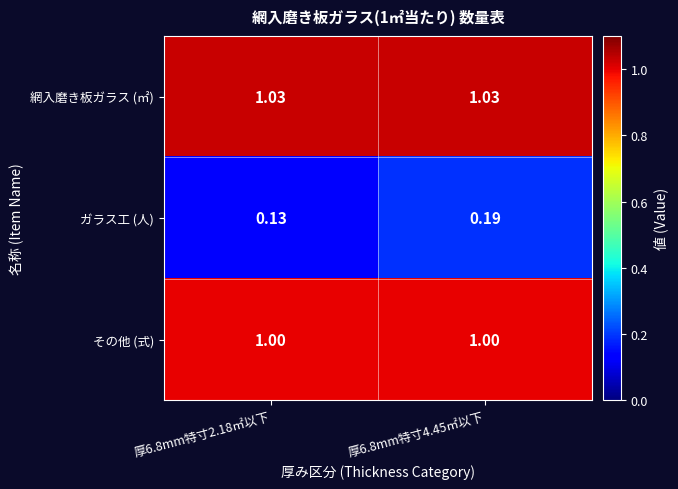

At which category is the sum across all series the highest?

厚6.8mm特寸4.45㎡以下